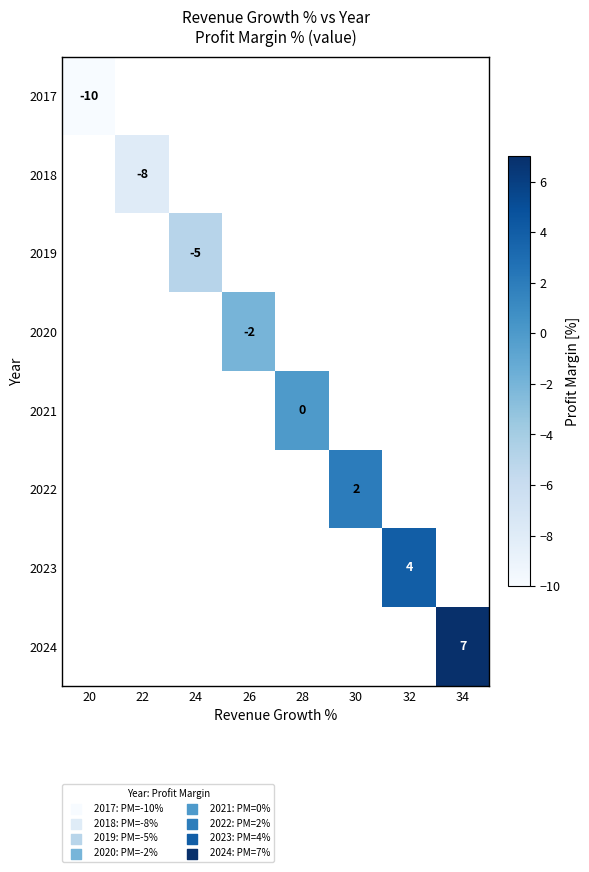

Is the value of 2018 at 22 greater than the value of 2022 at 30?

No